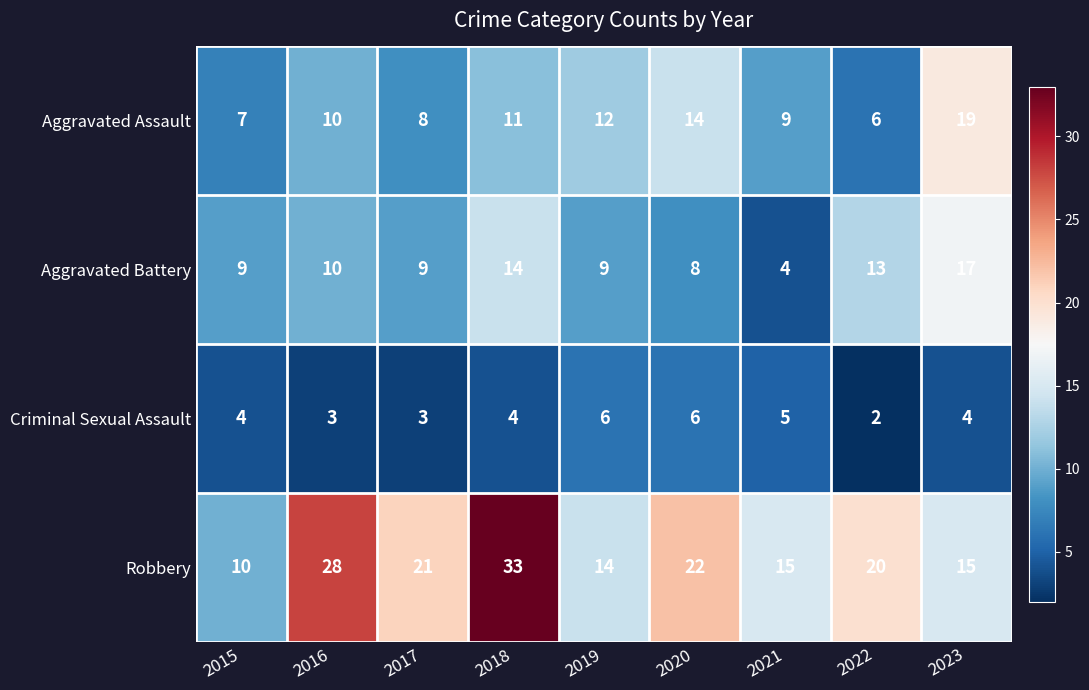

Which label corresponds to the largest value in the chart?

2018